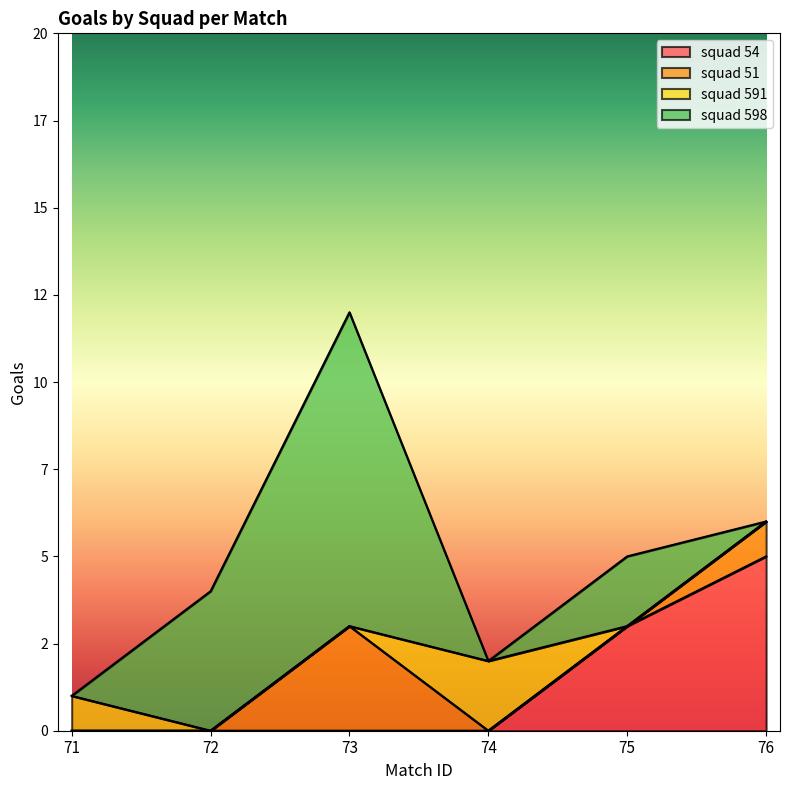

Rank the series at 71 from lowest to highest value.

squad 54, squad 51, squad 598, squad 591